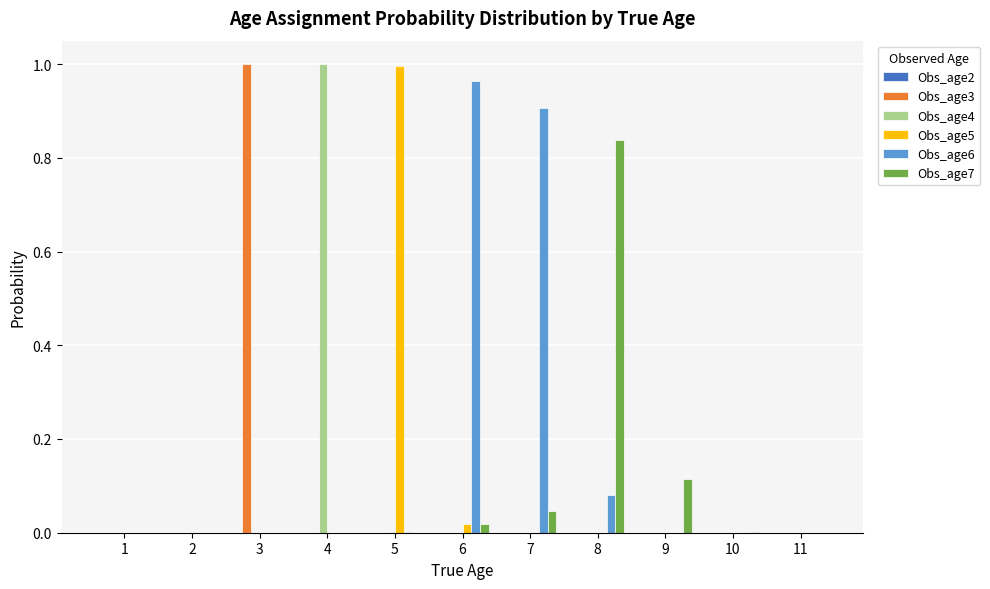

The value of Obs_age7 at 4 is 0.0. True or false?

True